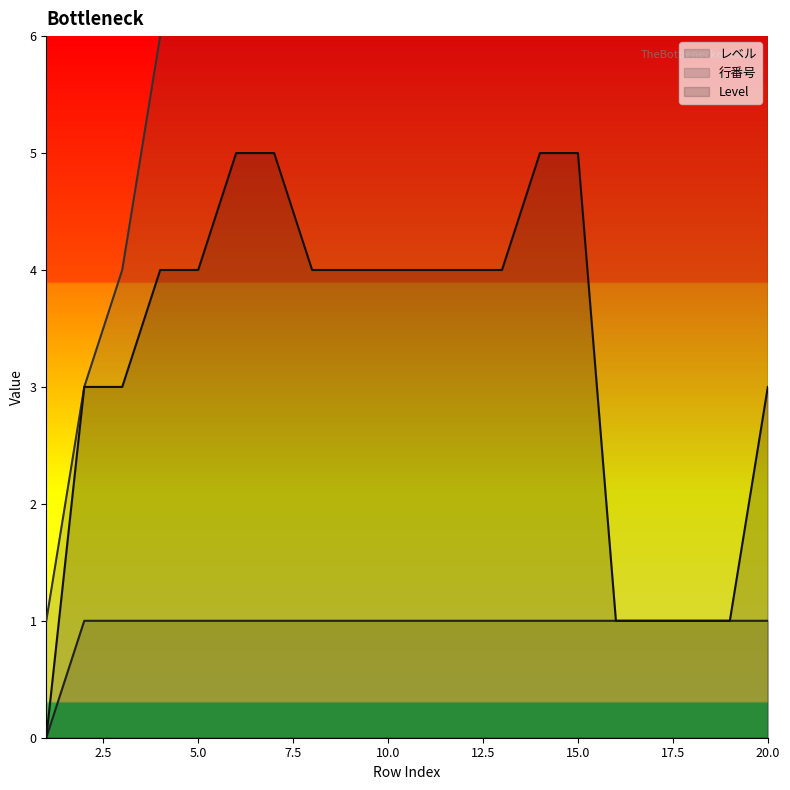

List the series in order of their overall mean, lowest first.

レベル, Level, 行番号